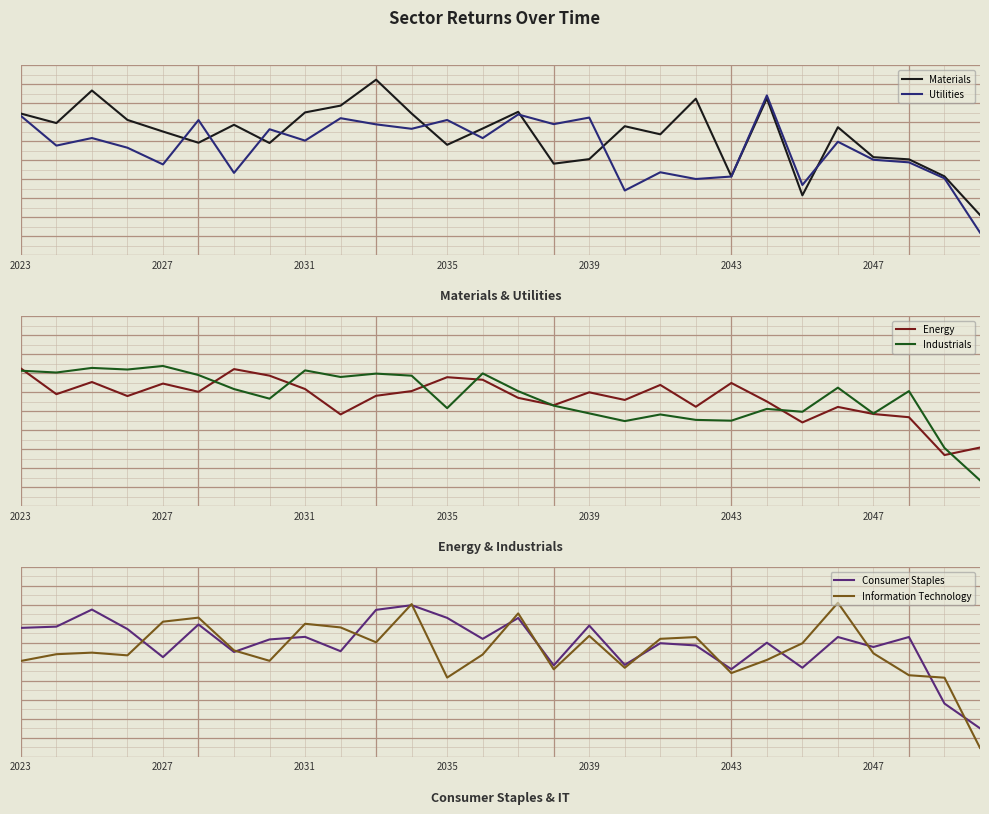

At 11, list the series in order from smallest to largest.

Energy, Utilities, Industrials, Materials, Consumer Staples, Information Technology